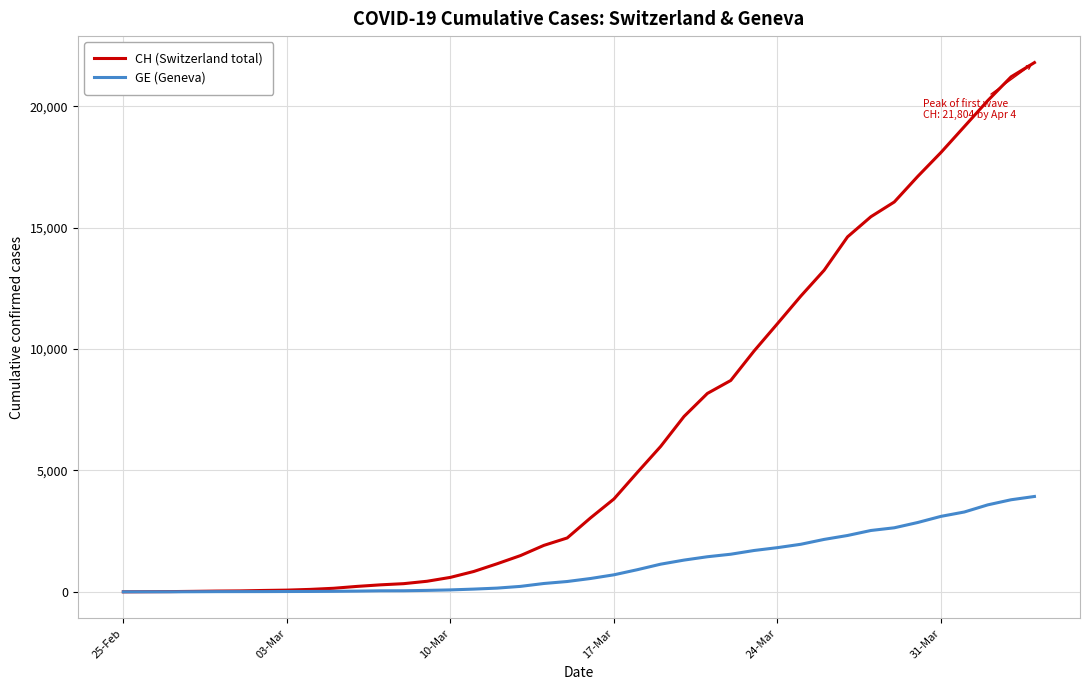

What is the maximum value for CH (Switzerland total)?

21804